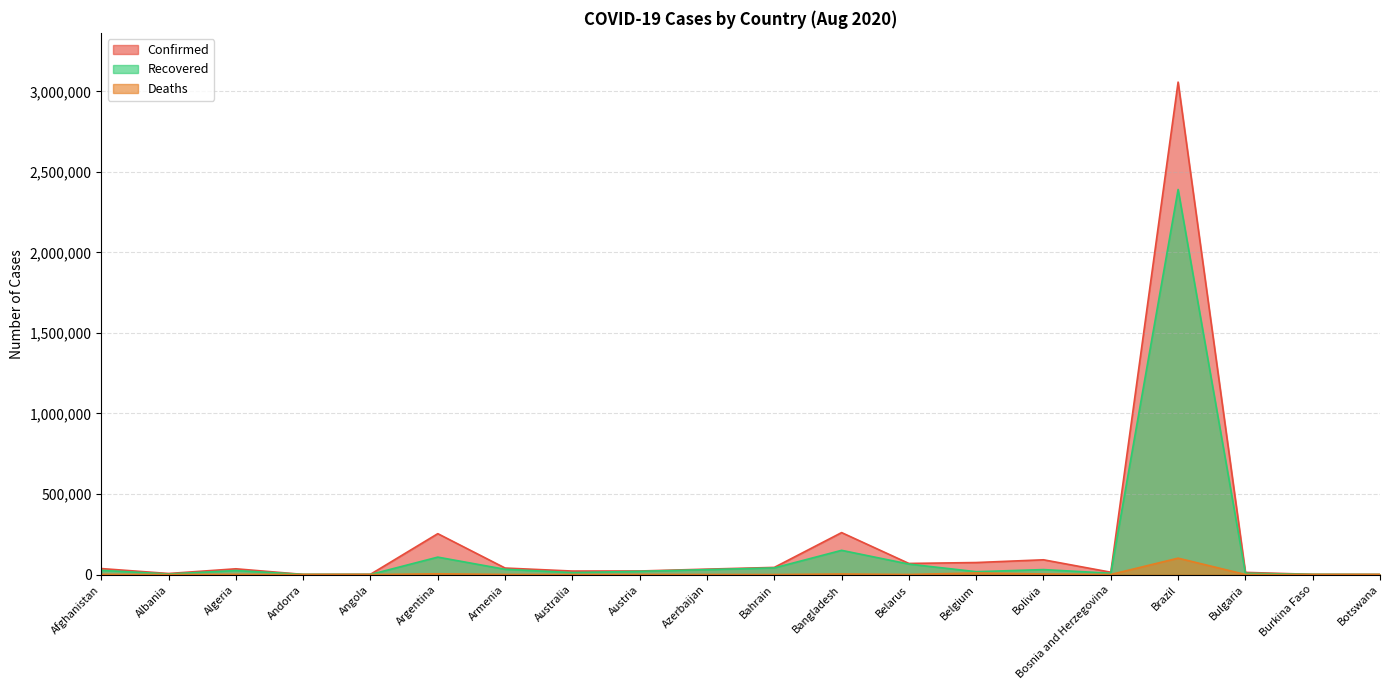

Which series changed the most between Andorra and Belarus?

Confirmed